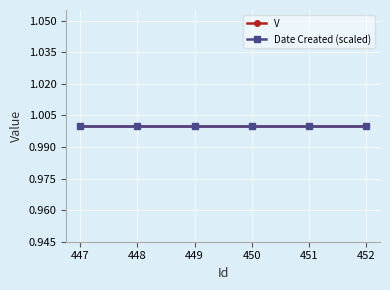

Which category has the lowest value across all series?

447